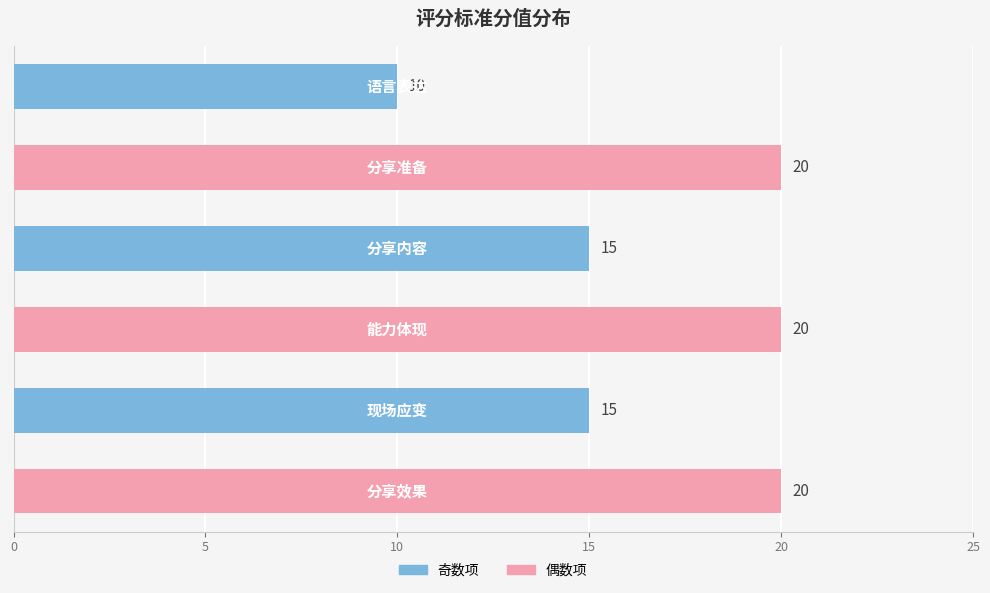

Count the values in the range 15 to 20.

5